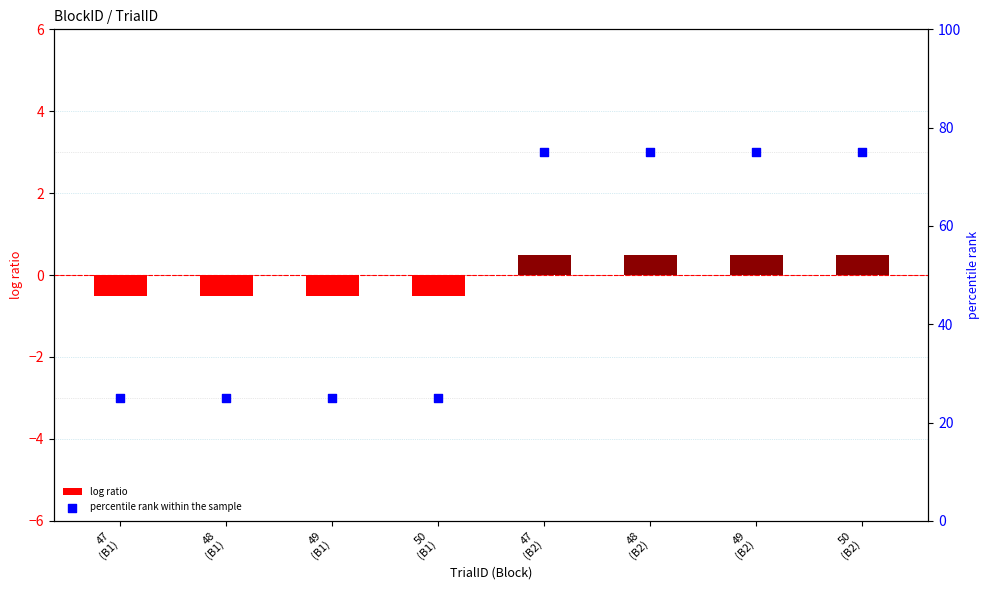

What is the total value across all series at 49
(B1)?

24.5